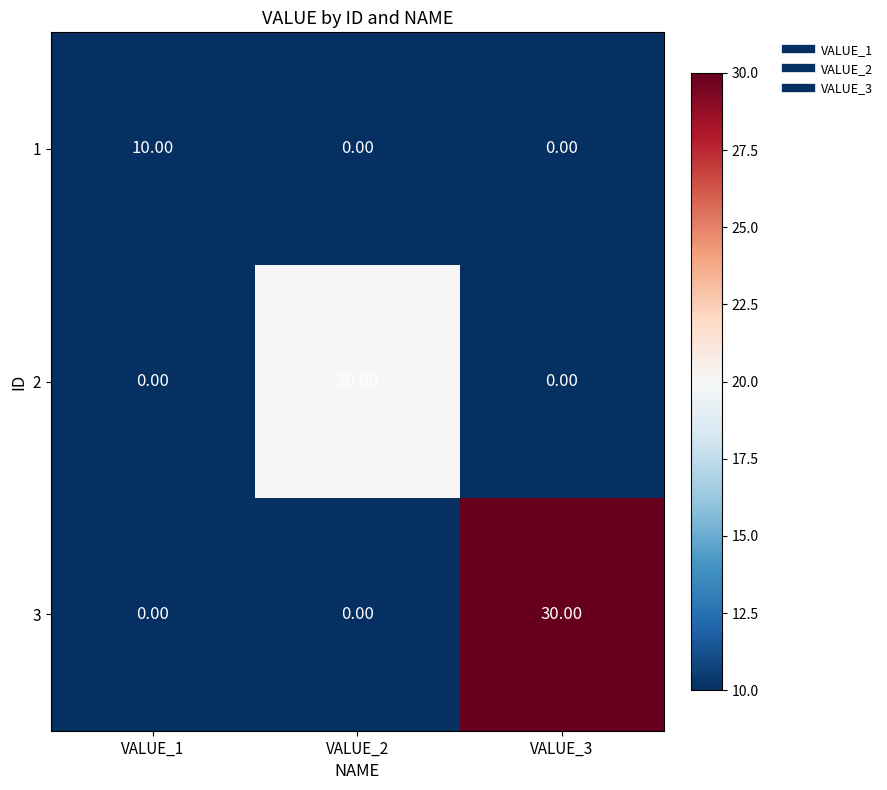

Which series has the largest range (max minus min)?

3